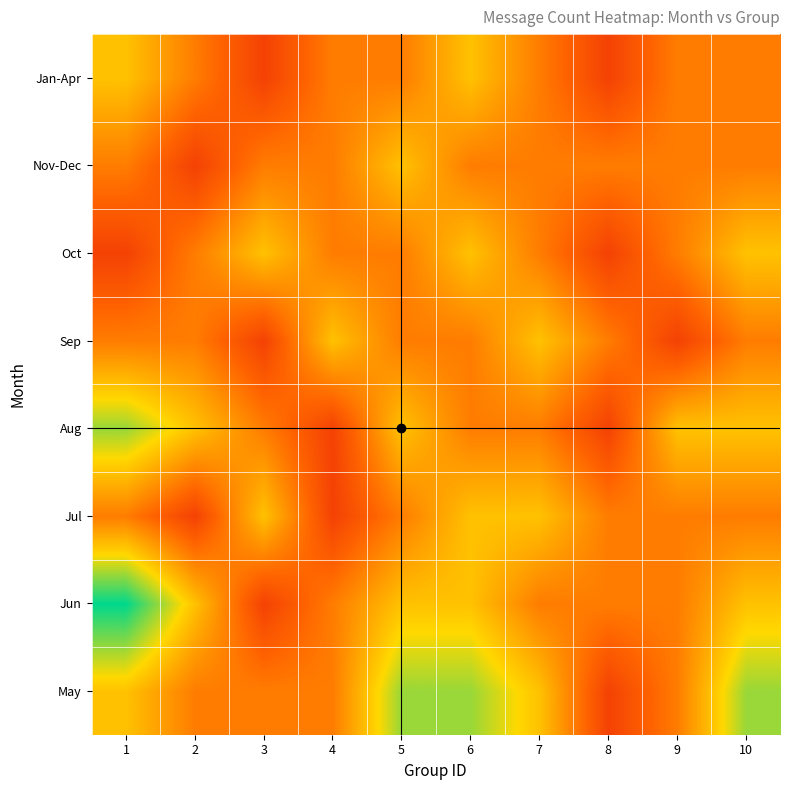

What is the smallest value displayed?

1